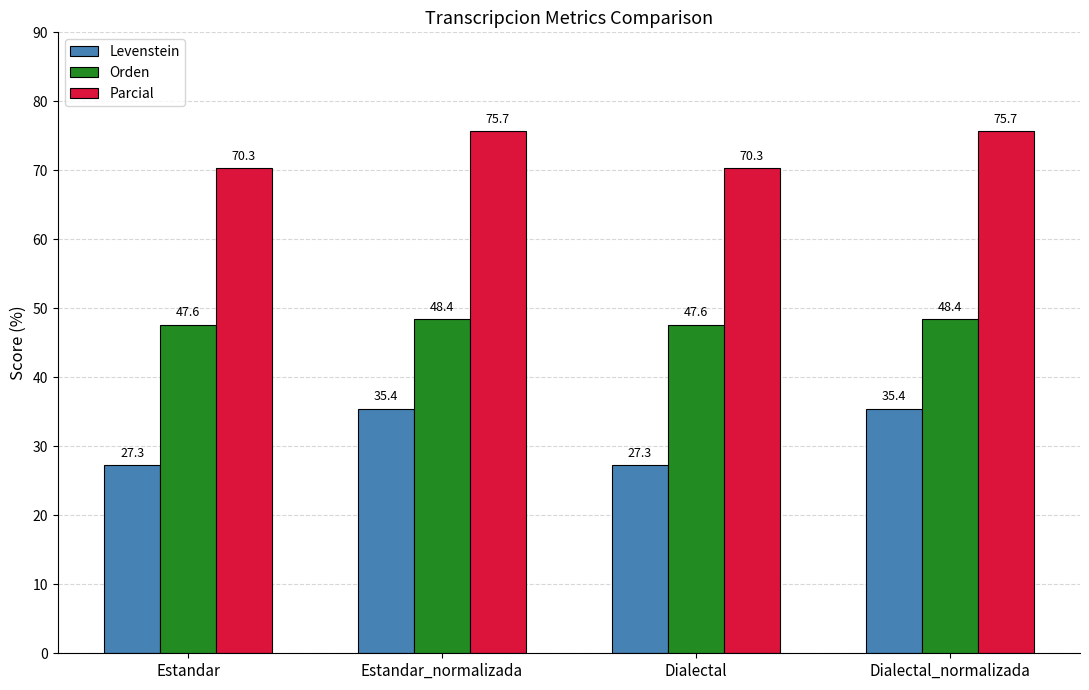

Is the value of Parcial at Estandar_normalizada greater than the value of Levenstein at Estandar_normalizada?

Yes